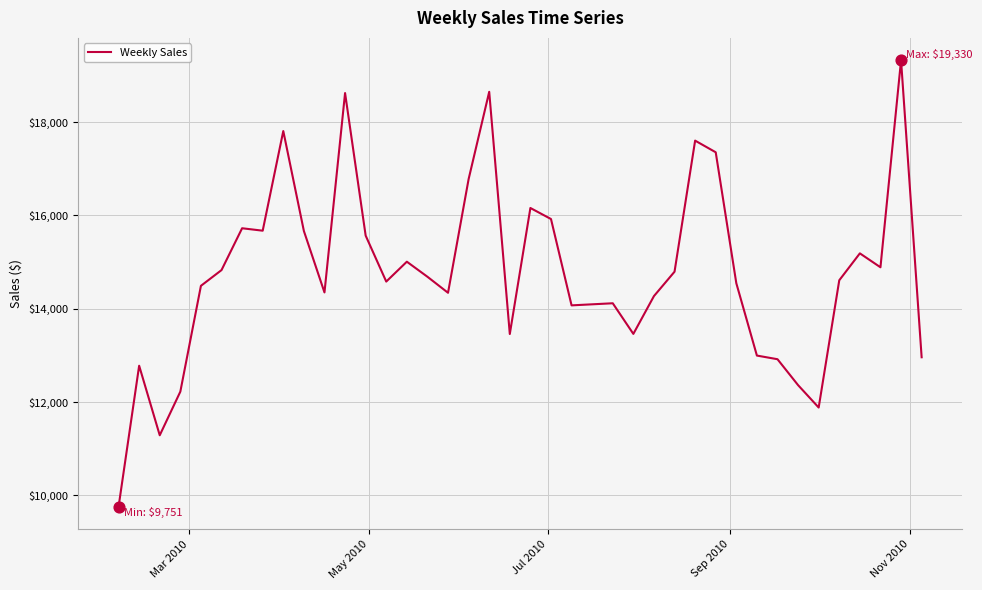

What is the minimum value shown in the chart?

9751.5